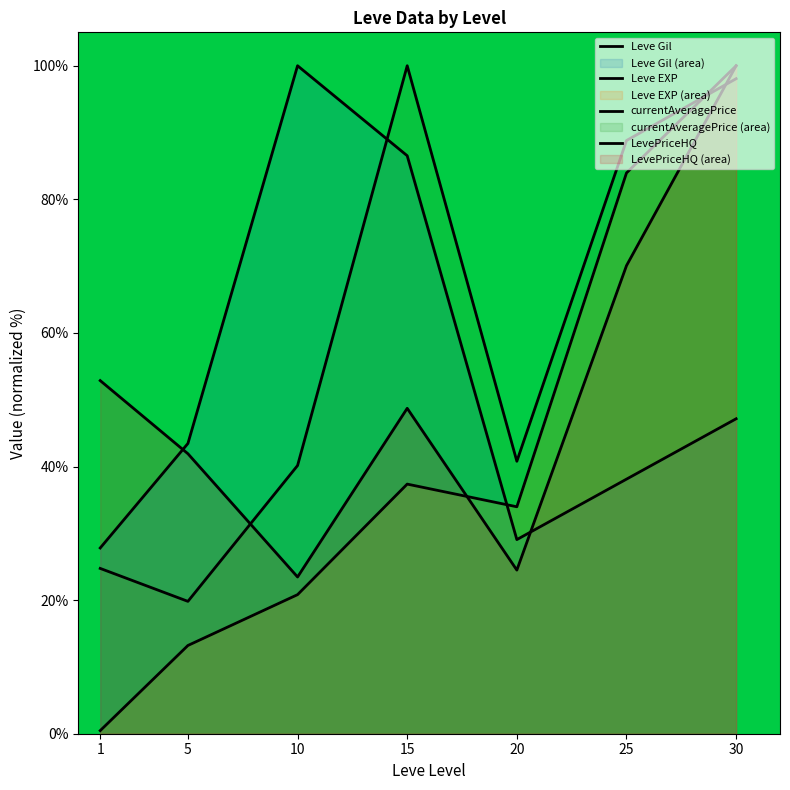

What is the difference between the LevePriceHQ values at 5 and 20?

17.4